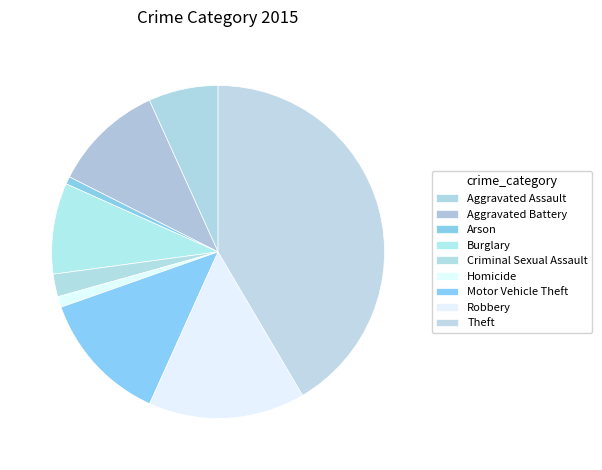

Combined, do Arson and Burglary account for over 50%?

No